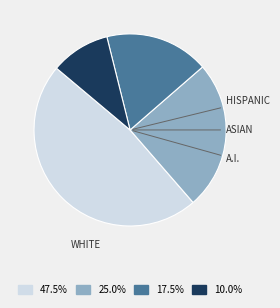

Is there a majority slice in this chart?

No